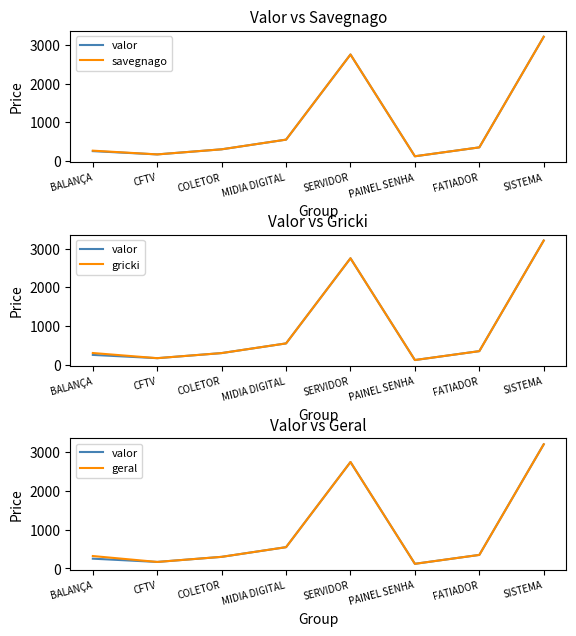

Is the value of valor at MIDIA DIGITAL greater than the value of savegnago at CFTV?

Yes